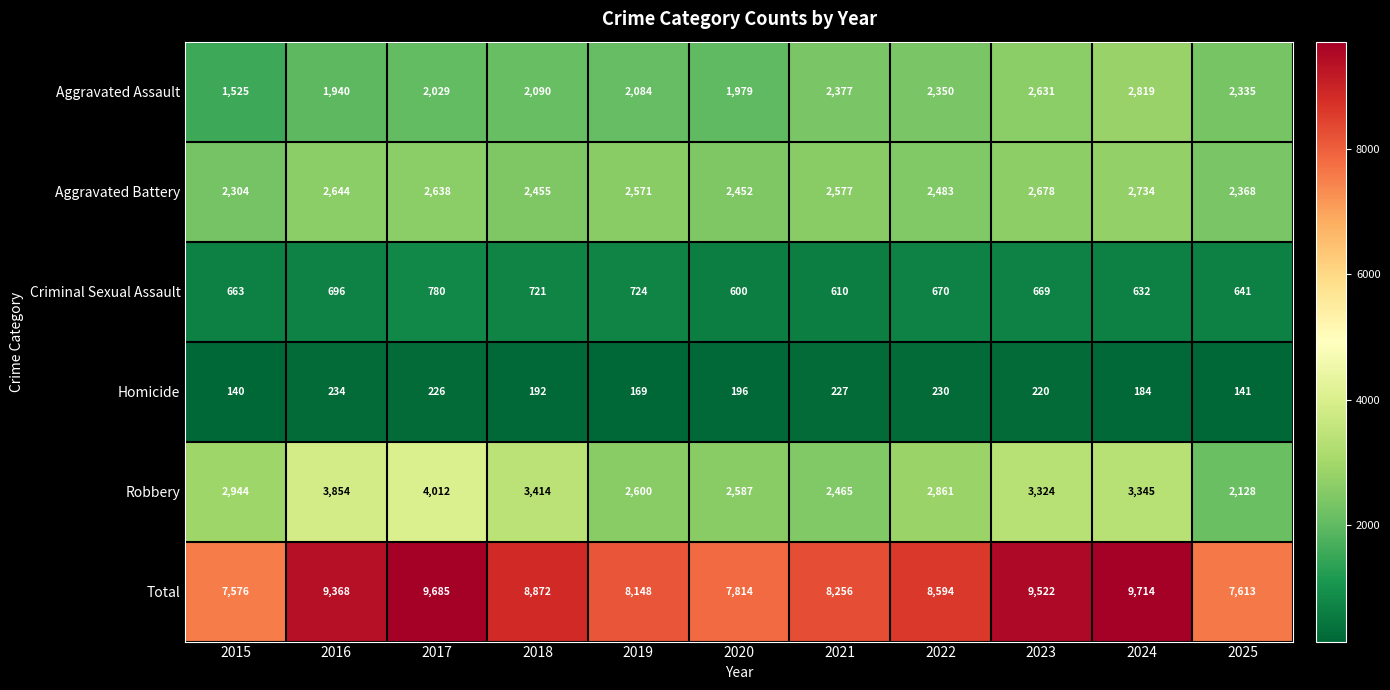

What is the difference between the highest and lowest values at 2021?

8029